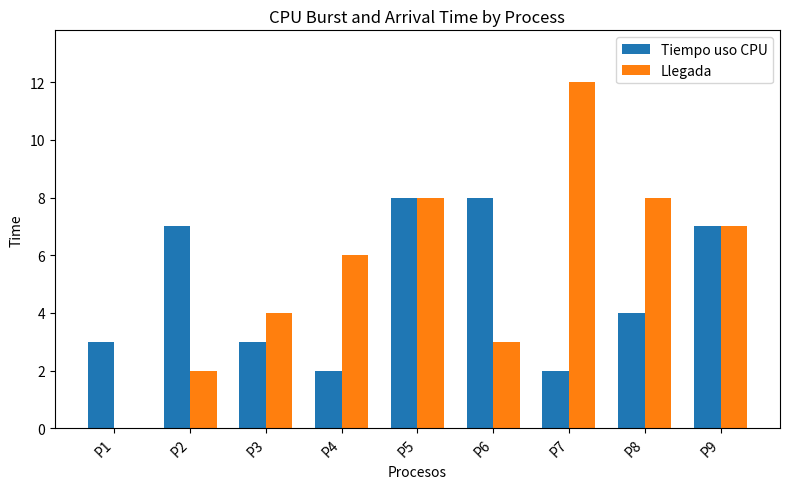

Is the value of Llegada at P9 greater than the value of Tiempo uso CPU at P8?

Yes